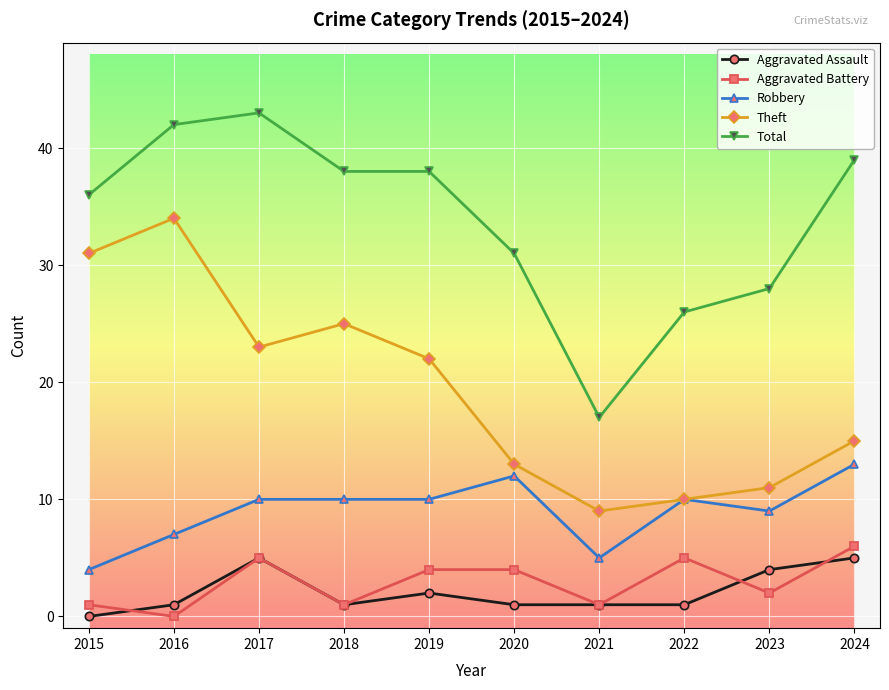

True or false: Aggravated Battery has a value of 8 at 2022.

False